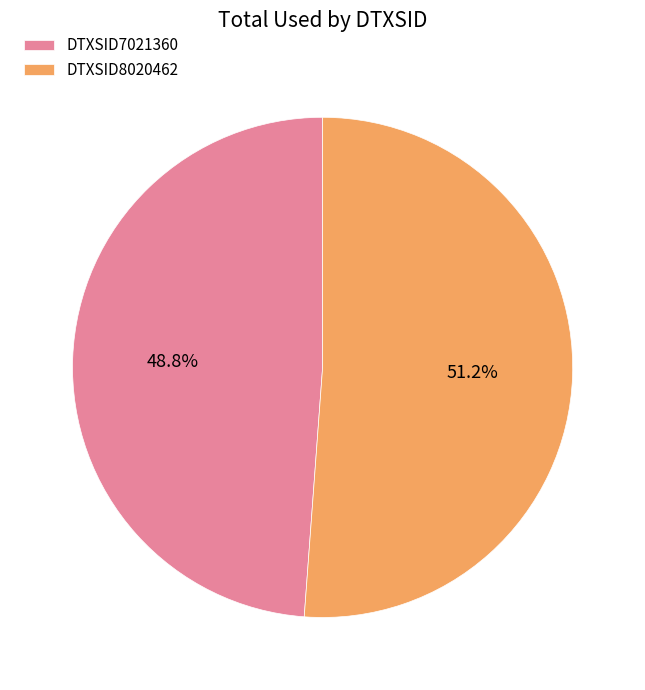

Which has a higher value, DTXSID8020462 or DTXSID7021360?

DTXSID8020462